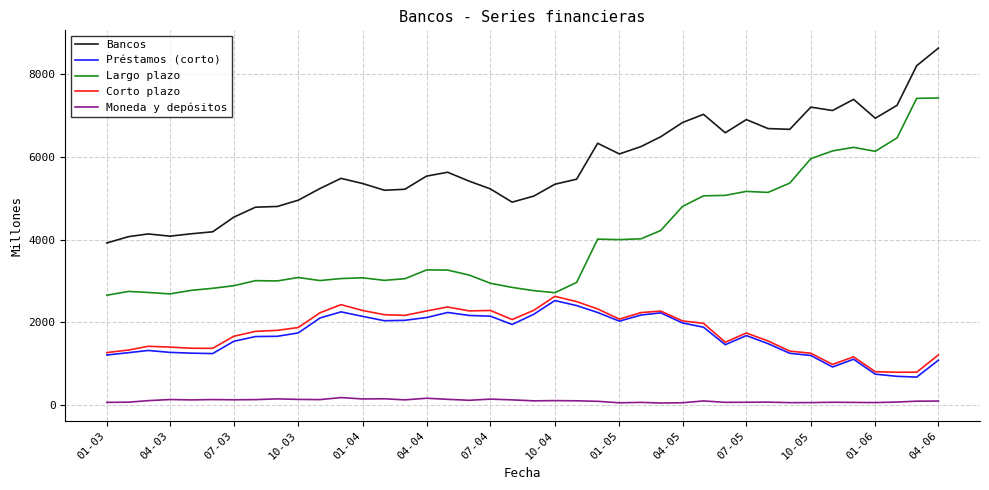

Which series has the largest range (max minus min)?

Largo plazo